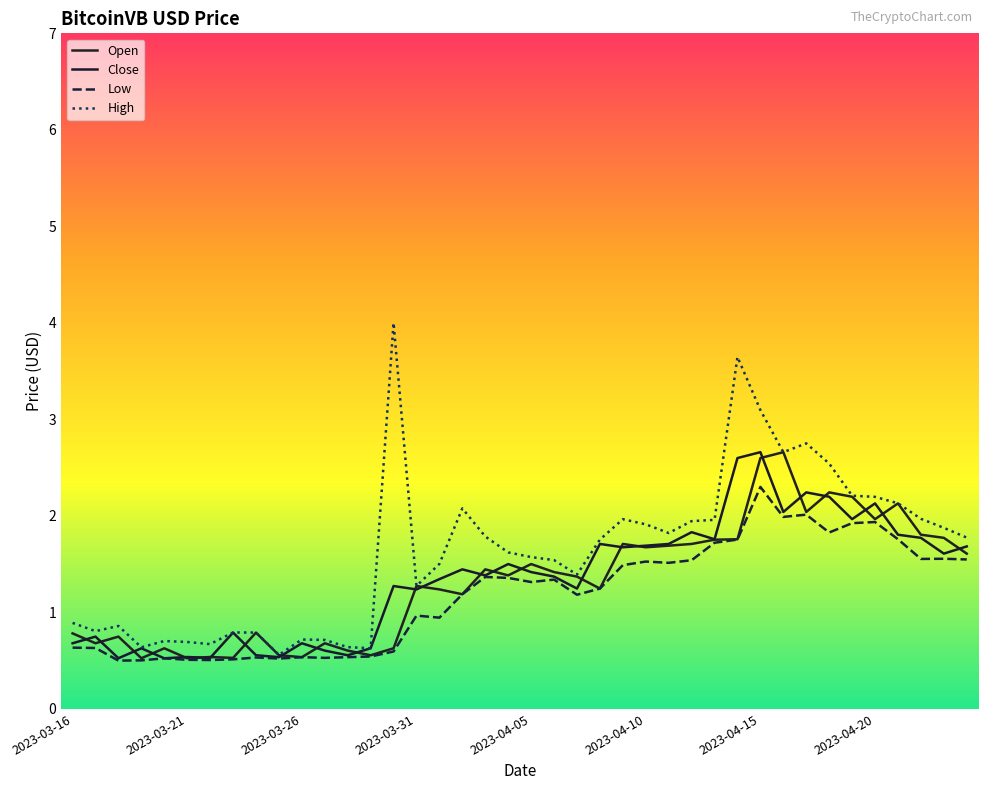

Which category has the lowest value in the High series?

9